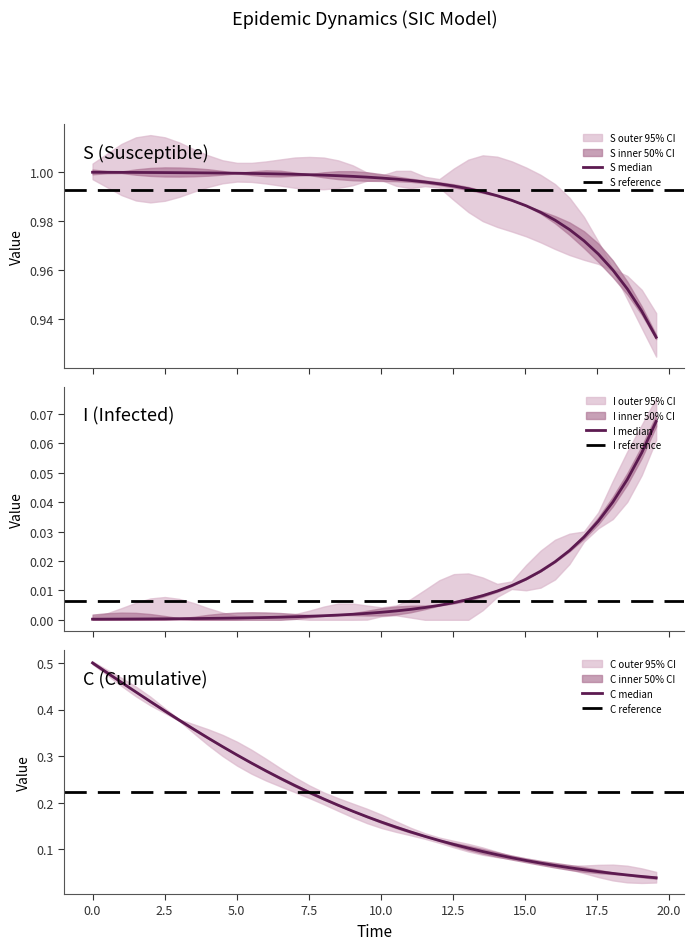

Rank the series by their average value, from lowest to highest.

I, C, S